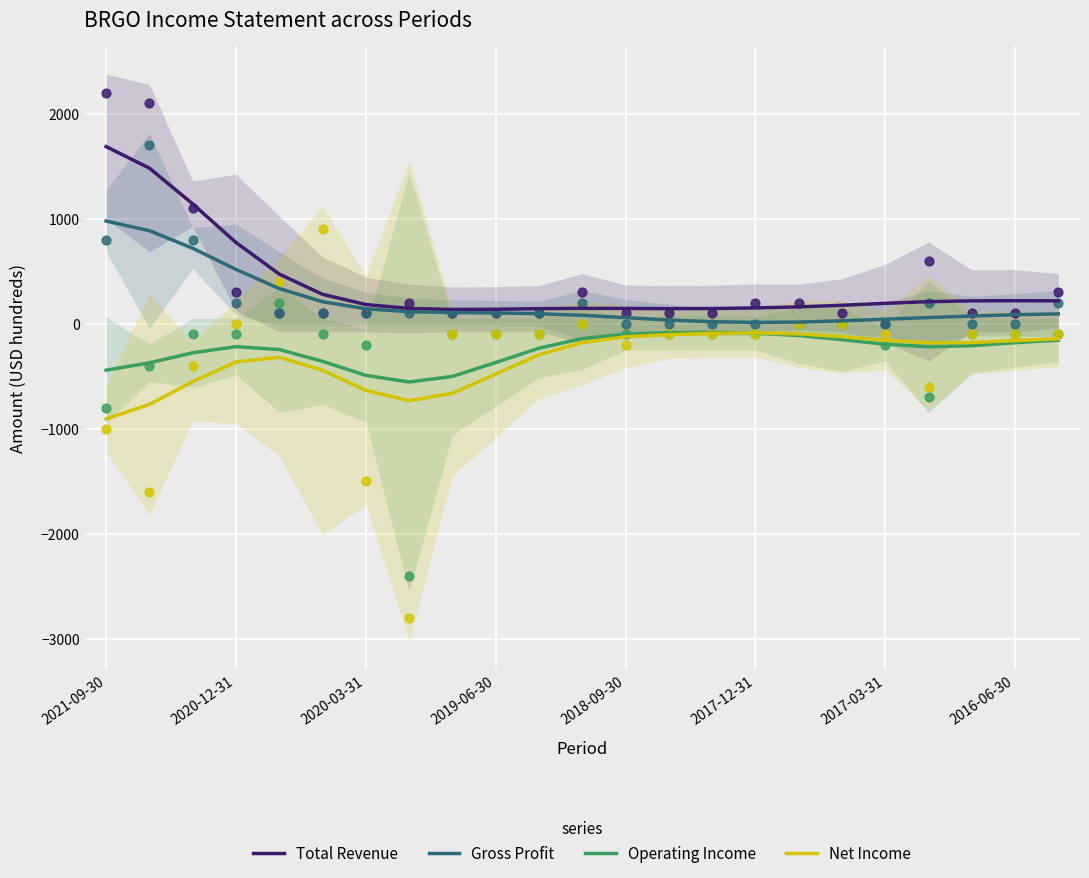

What are all the series names shown in the legend?

Total Revenue, Gross Profit, Operating Income, Net Income